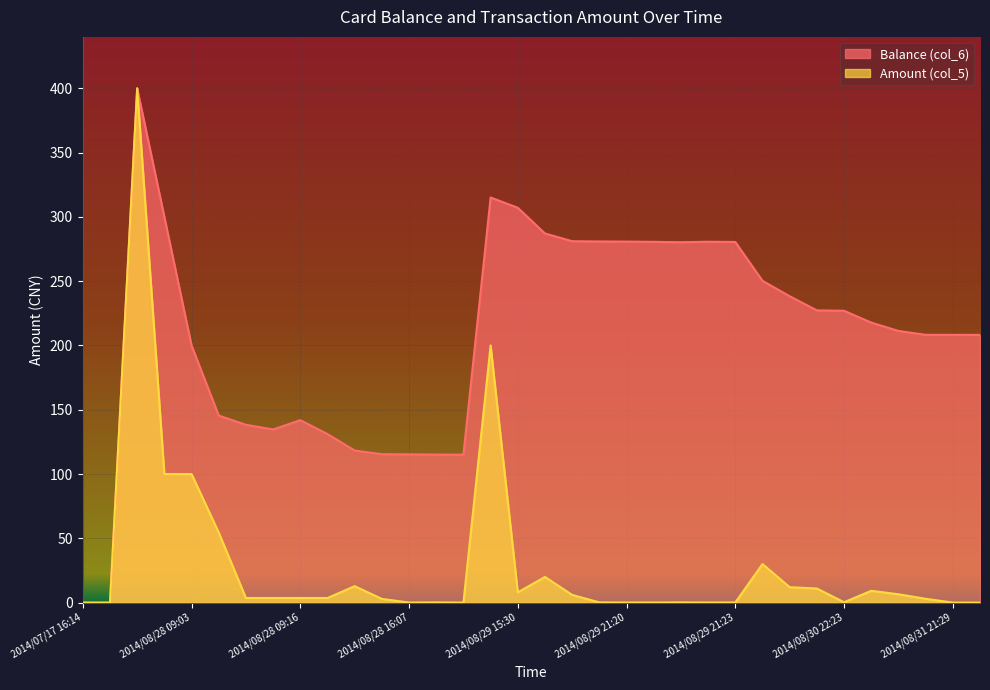

What is the sum of the Balance (col_6) values at 2014/08/29 21:20 and 2014/08/28 09:02?

580.8